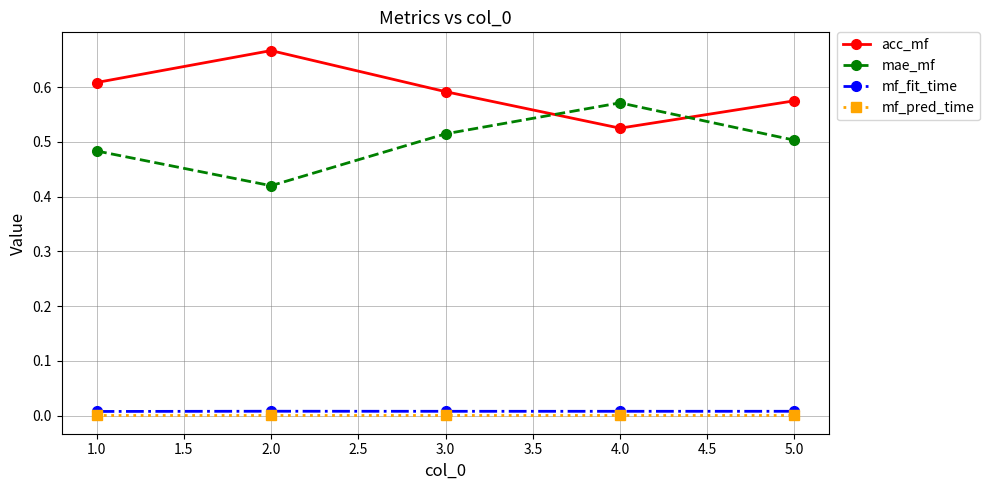

At which label does mae_mf reach its peak?

4.0